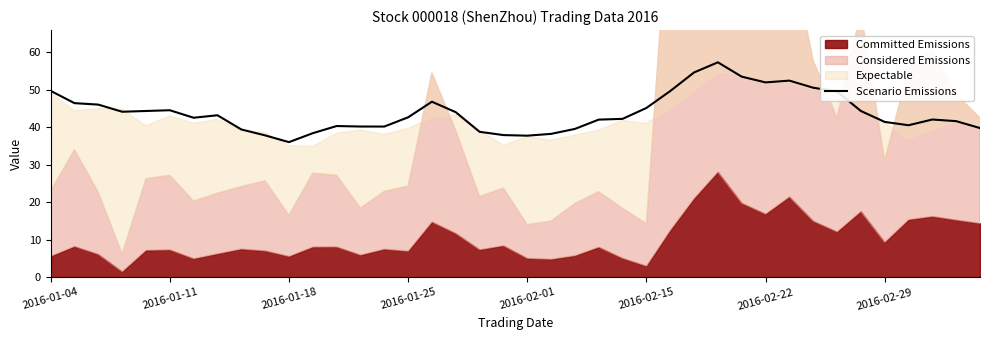

Is it true that the value at 19 is 56.7?

False